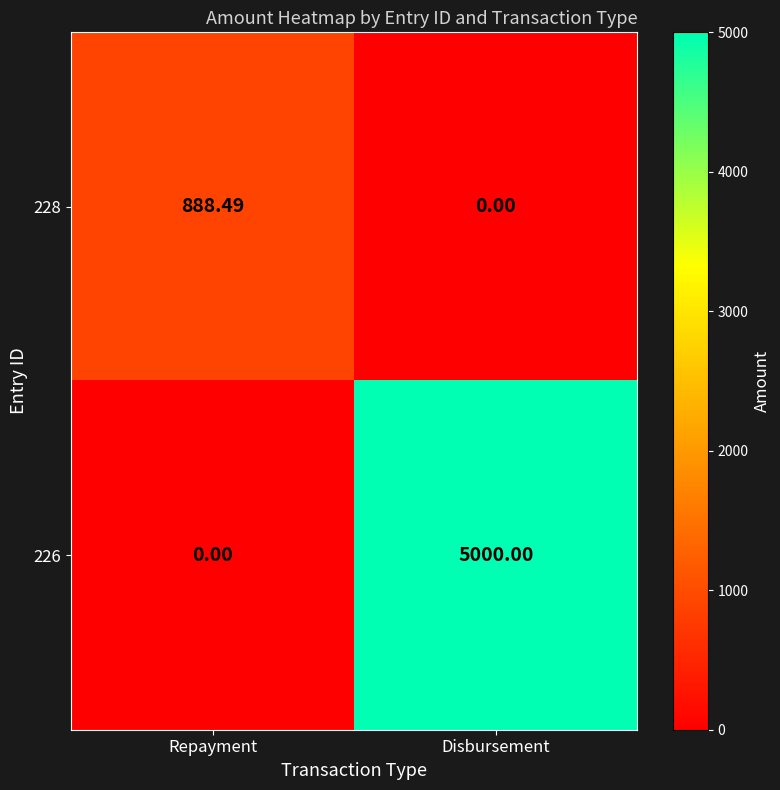

Which label corresponds to the largest value in the chart?

Disbursement